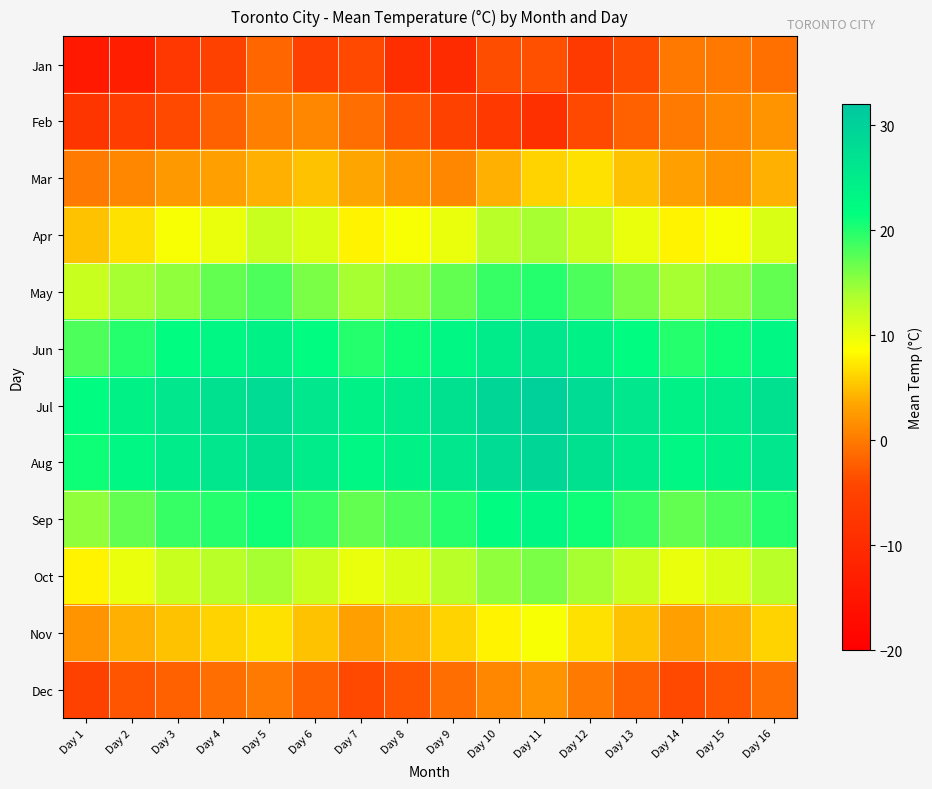

Between Day 1 and Day 14, which series saw the biggest shift?

Jan